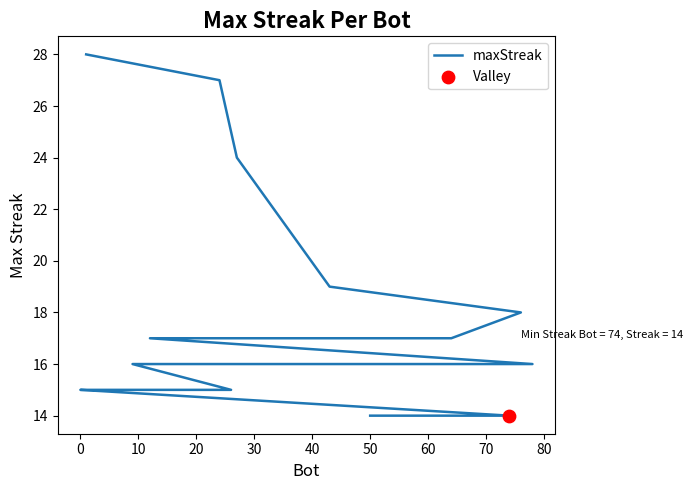

What is the change in value from 50 to 80?

-1